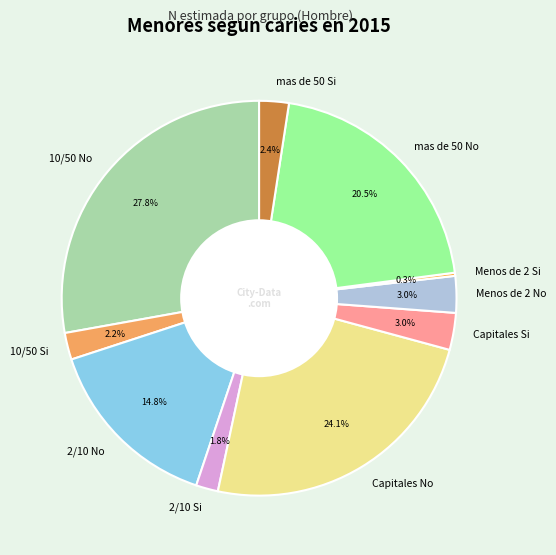

Which category has the biggest portion of the pie?

10/50 No